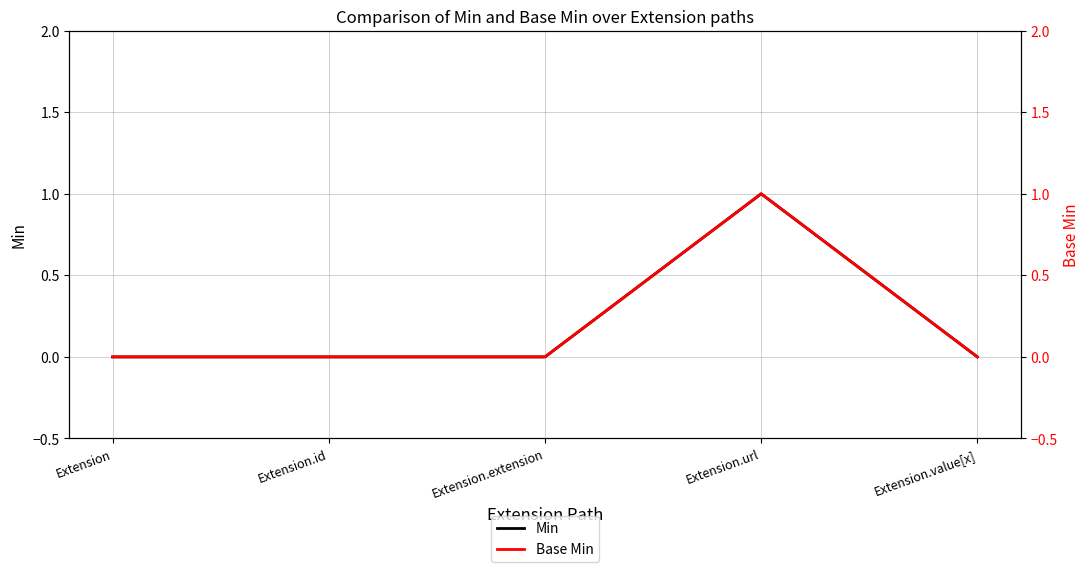

Is it true that Base Min equals 1 at Extension.extension?

False